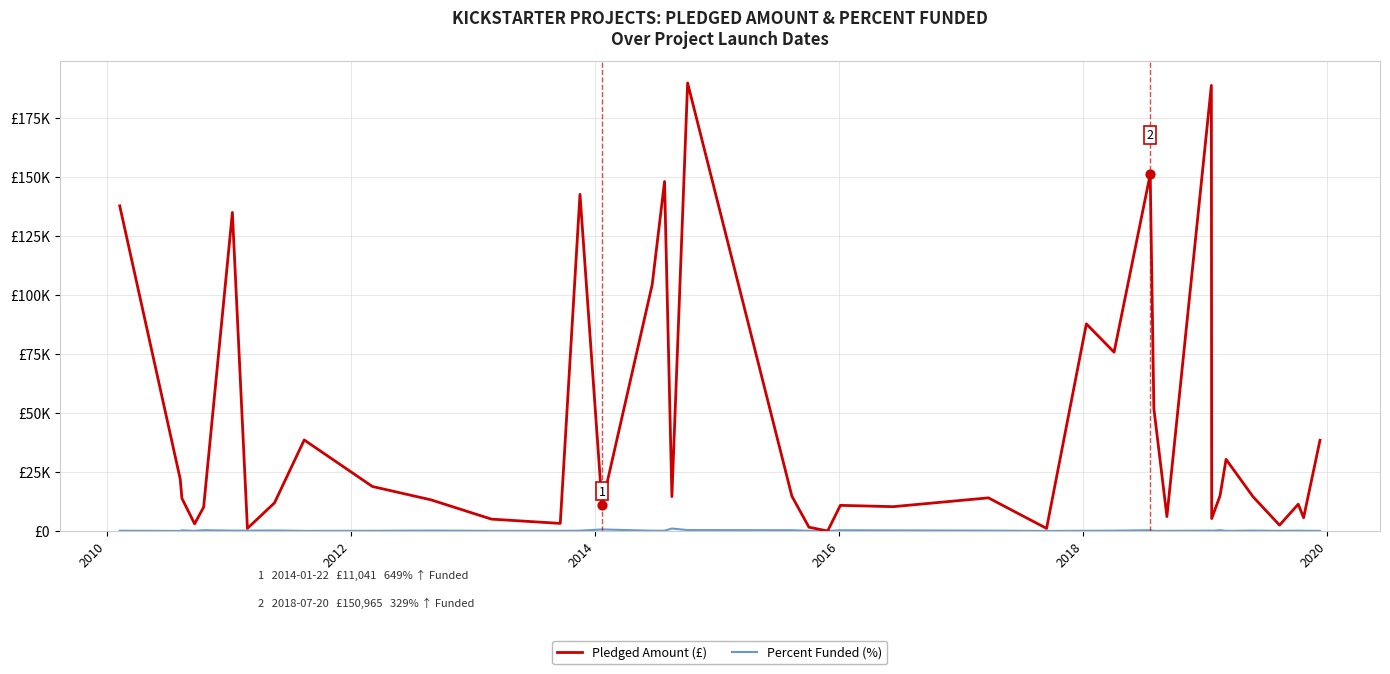

Does the chart have visible grid lines?

Yes